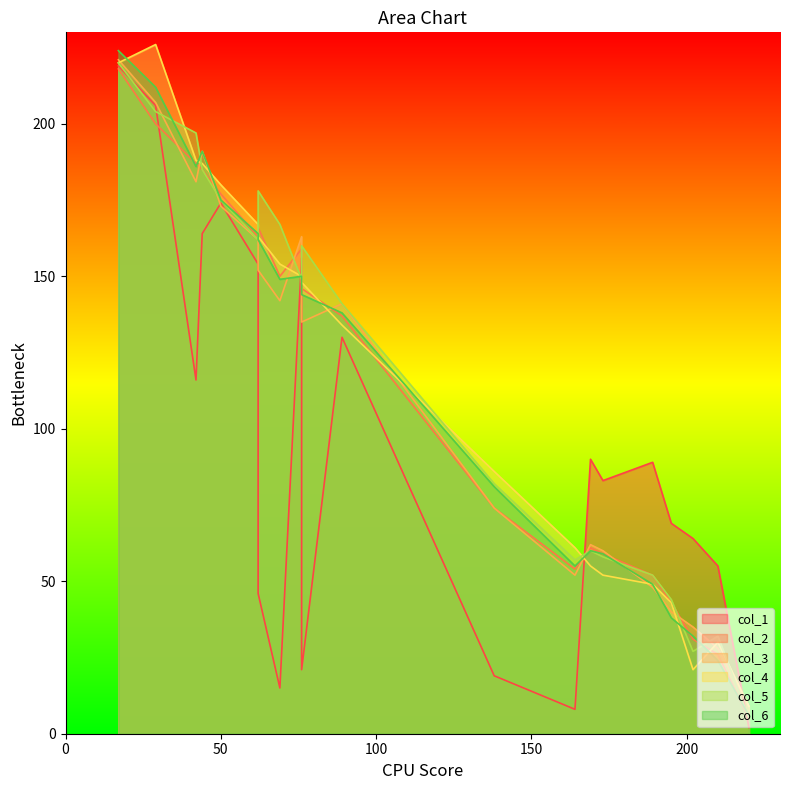

What is the highest value of the col_5 series?

220